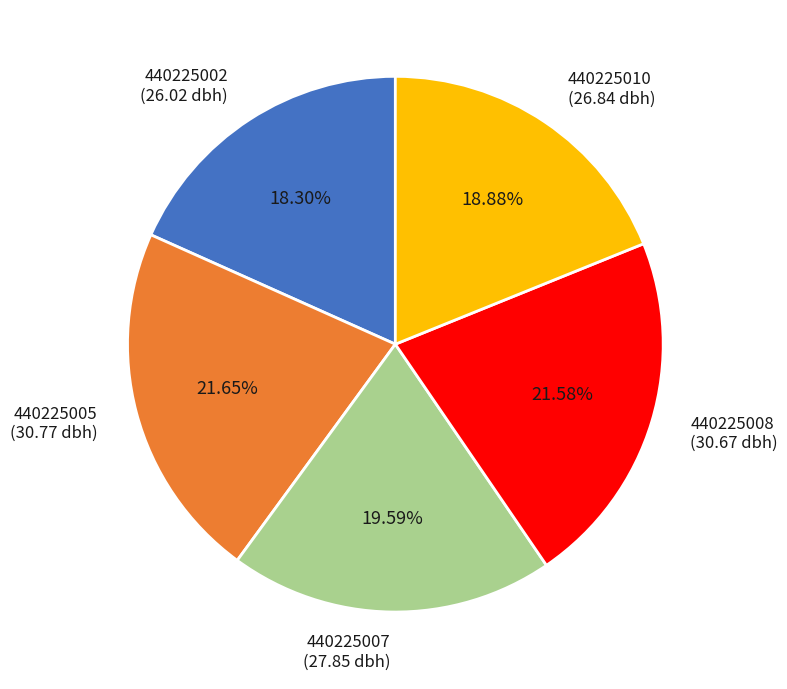

What percentage is the 440225002 slice, to the nearest percent?

18%